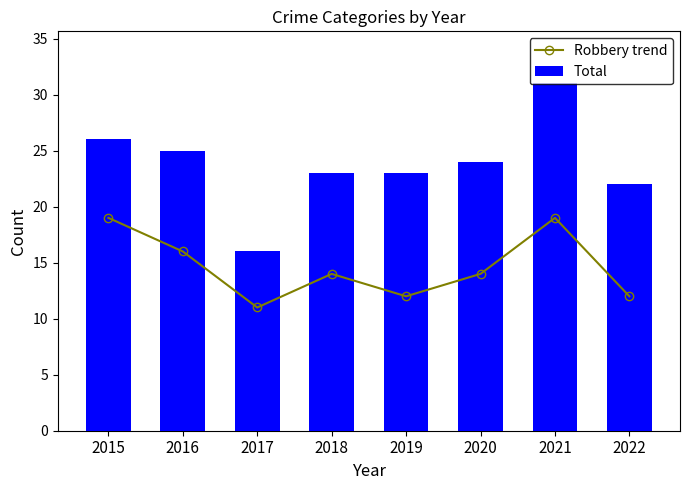

What is the value of the Total bar at the 7th from the left?

31